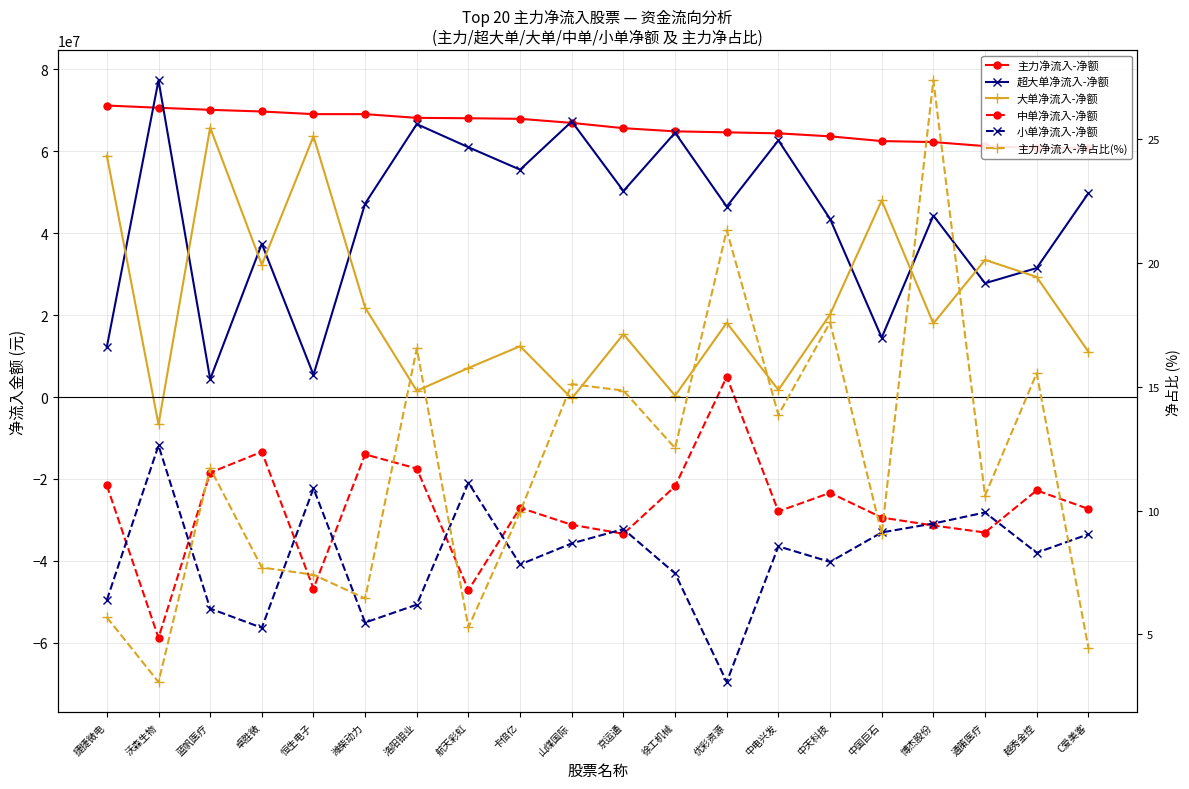

What is the sum of all 主力净流入-净额 values?

1321525806.0